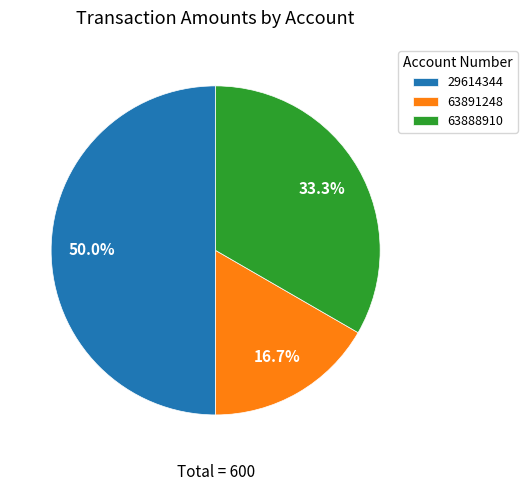

How many slices are in this pie chart?

3